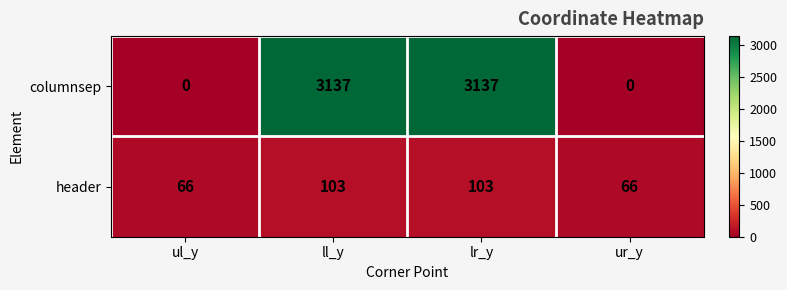

Count the header values in the range 66 to 103.

4